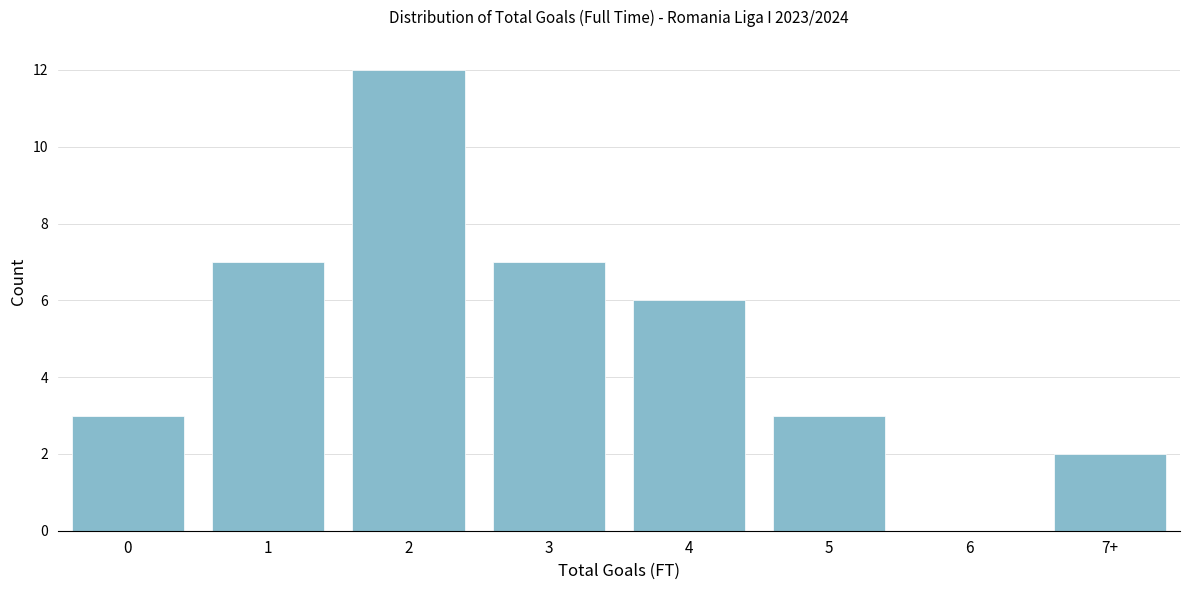

Reading right to left, what are all the values shown in this chart?

7+=2	6=0	5=3	4=6	3=7	2=12	1=7	0=3